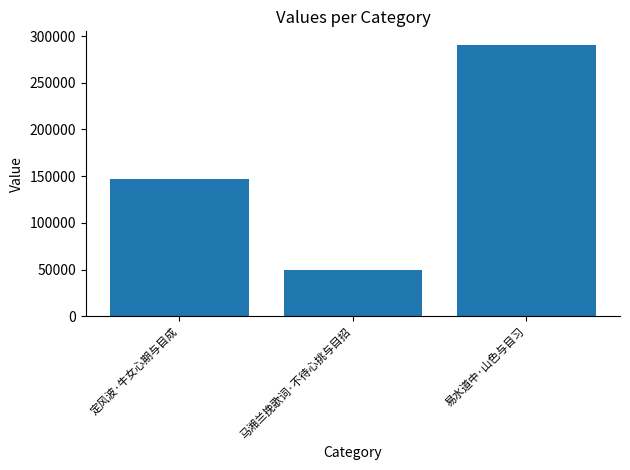

What is the change in value from 定风波·牛女心期与目成 to 马湘兰挽歌词·不待心挑与目招?

-97174